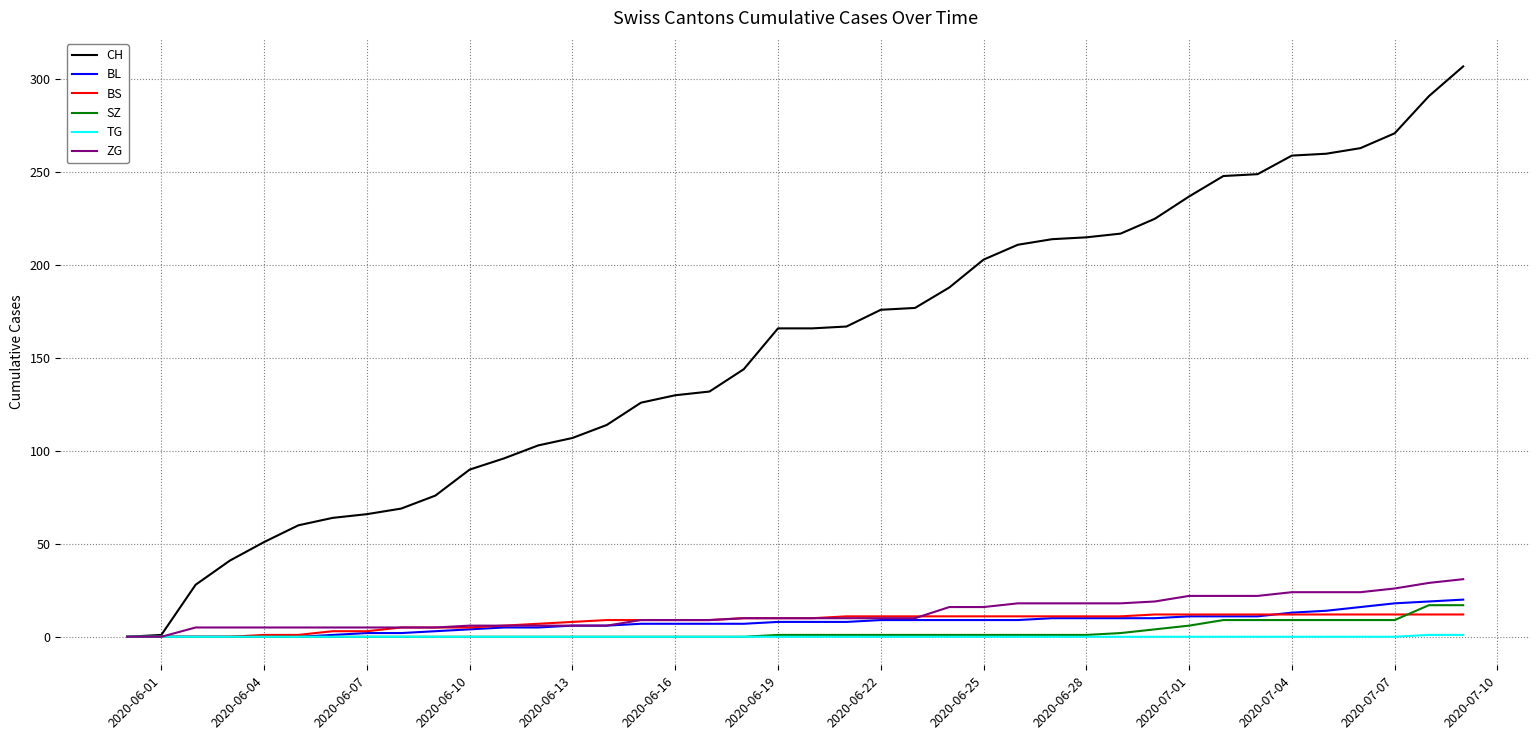

Which series has the largest range (max minus min)?

CH